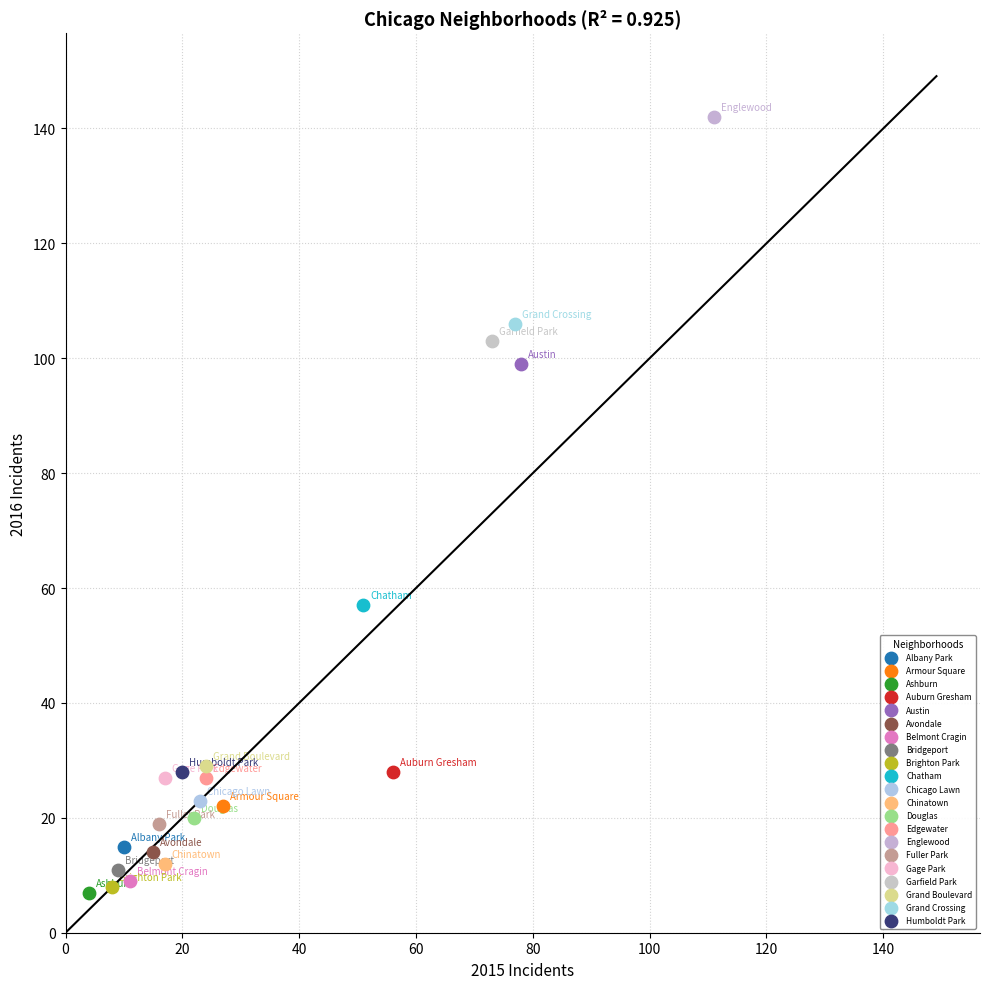

What are all the series names shown in the legend?

Albany Park, Armour Square, Ashburn, Auburn Gresham, Austin, Avondale, Belmont Cragin, Bridgeport, Brighton Park, Chatham, Chicago Lawn, Chinatown, Douglas, Edgewater, Englewood, Fuller Park, Gage Park, Garfield Park, Grand Boulevard, Grand Crossing, Humboldt Park